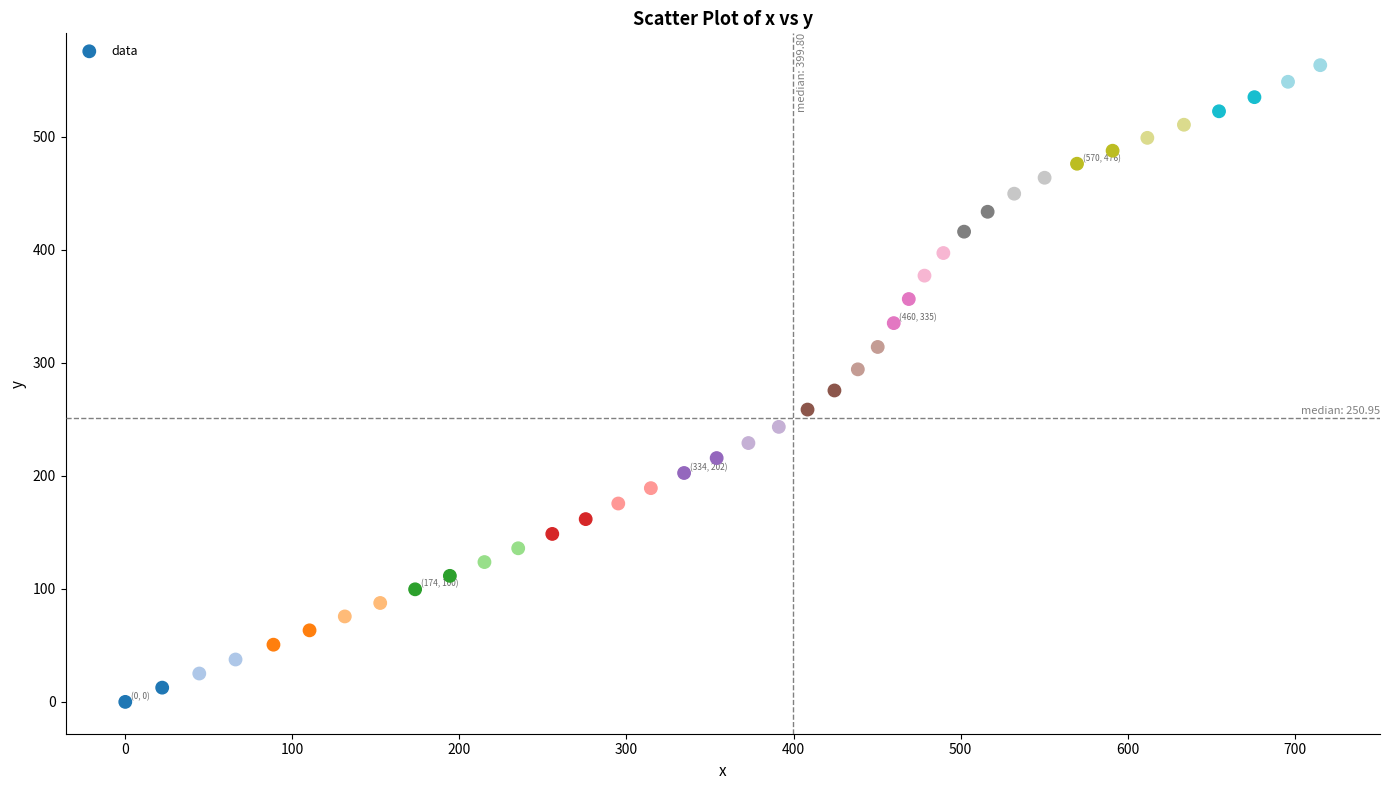

What is the range of X values (max minus min)?

715.3